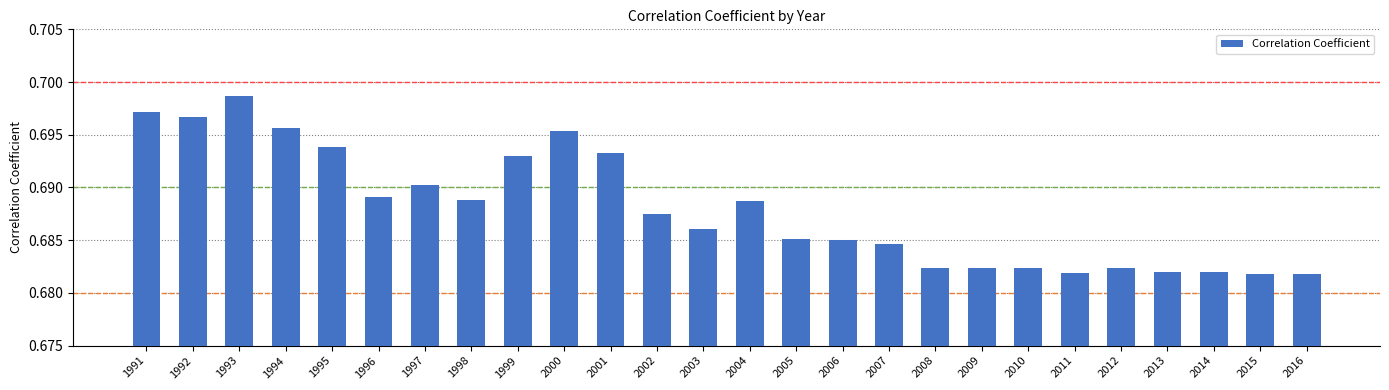

Are the bars grouped side by side (vs. stacked)?

No